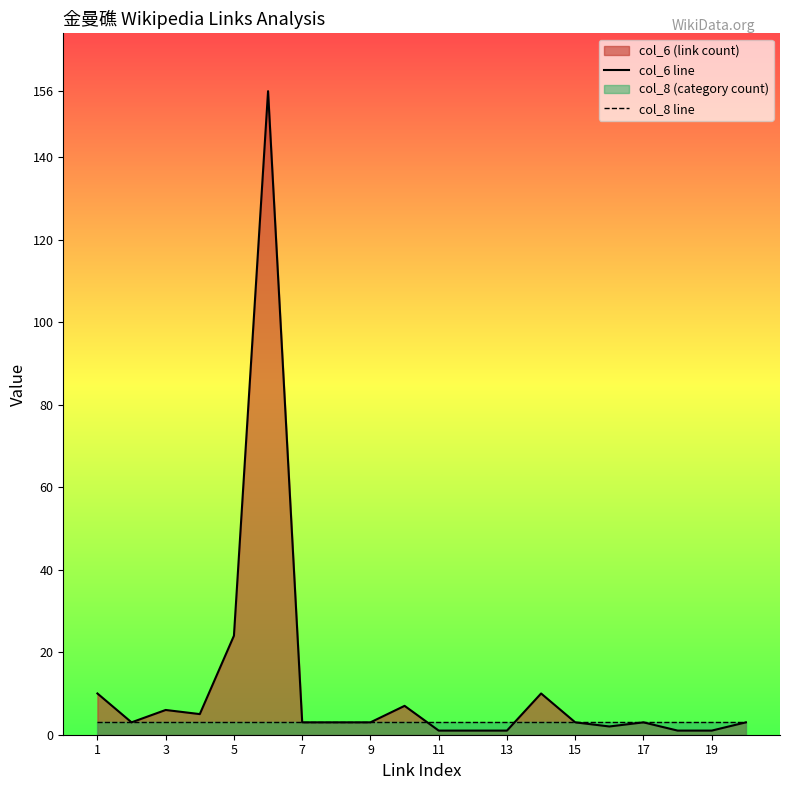

Is the value of col_6 line at 1 greater than the value of col_8 line at 3?

Yes